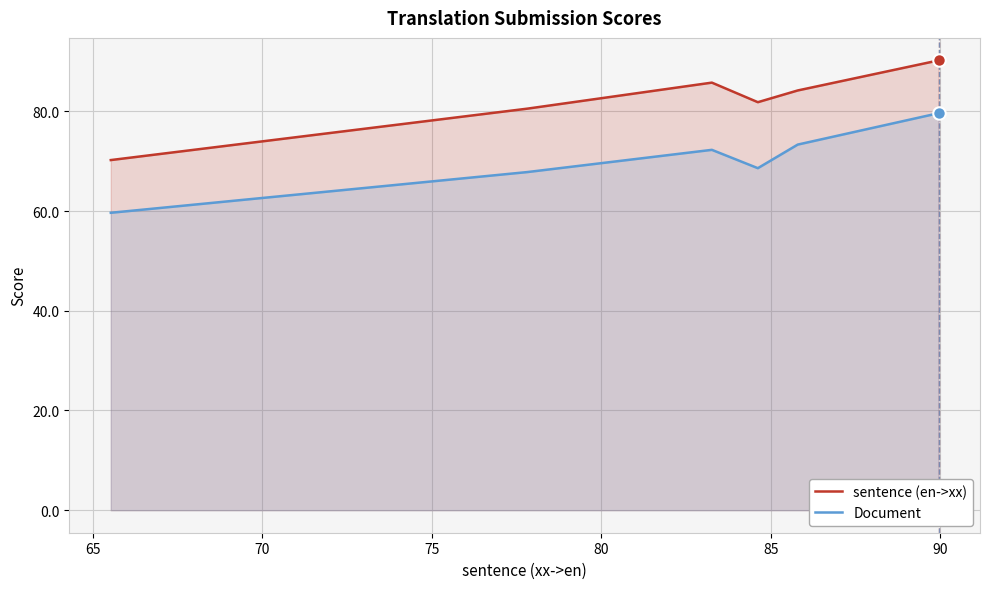

True or false: Document and sentence (en->xx) cross at least once.

False